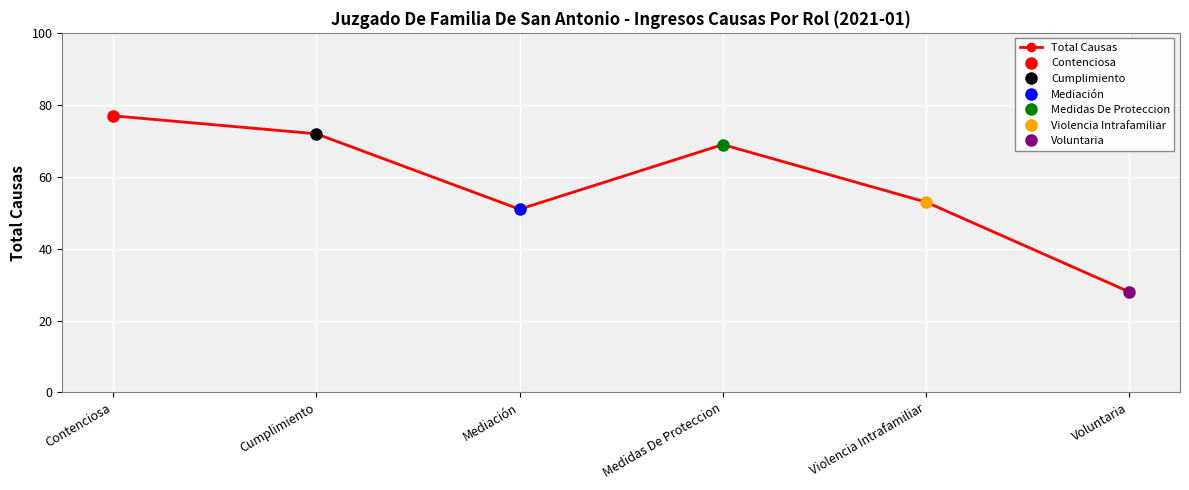

Where is the first local minimum?

Mediación